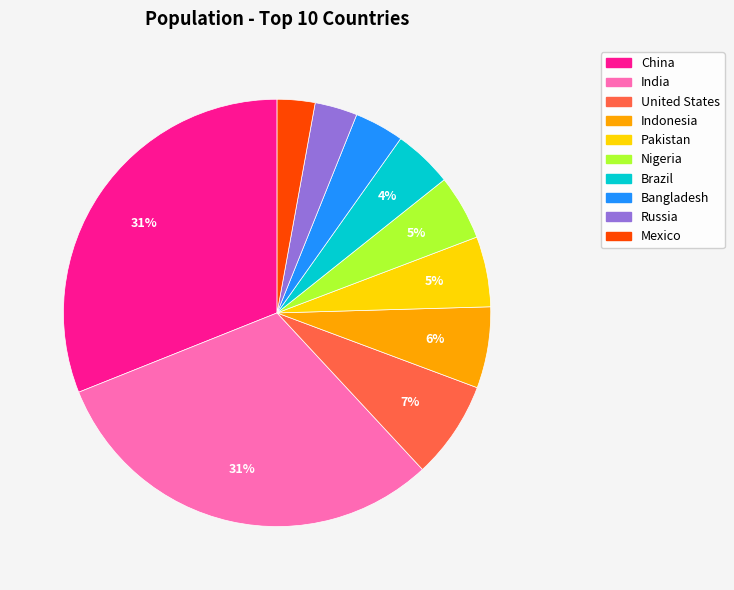

Is there any slice that represents more than half of the pie?

No